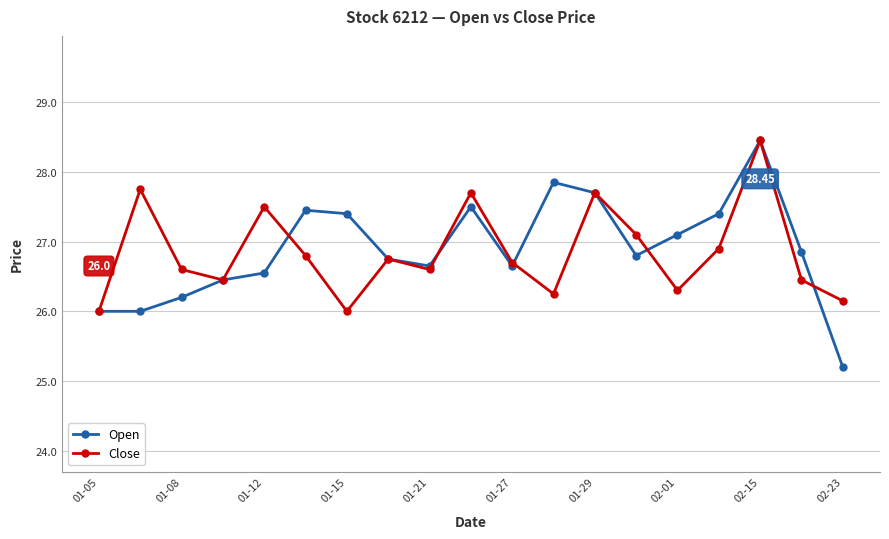

How many interior local valleys does the Close series have?

5